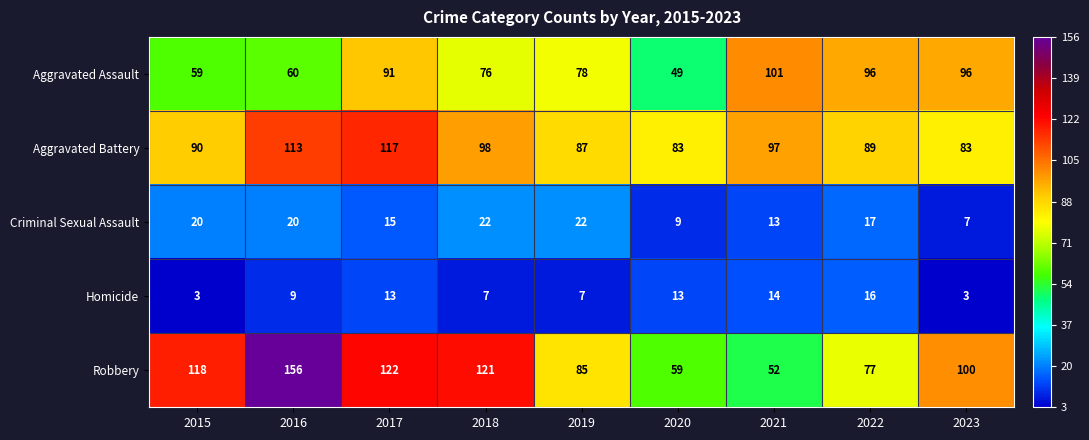

Between 2018 and 2019, which series saw the biggest shift?

Robbery